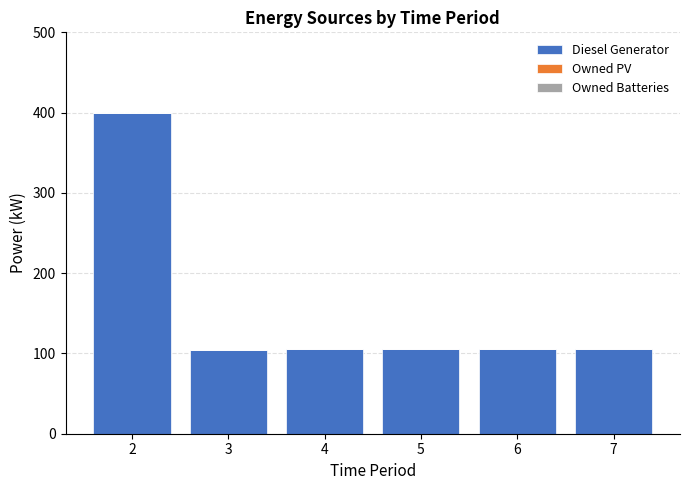

Does the chart contain any negative values?

No